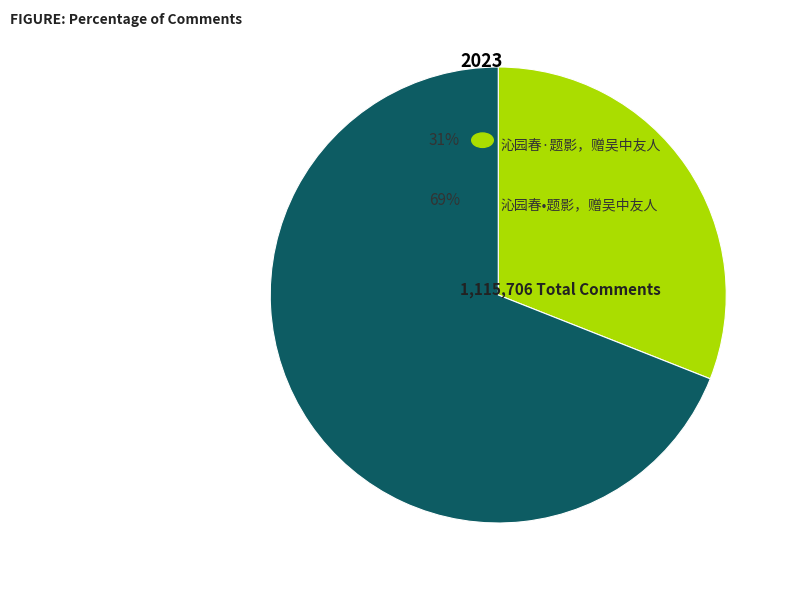

Does any single category account for the majority?

Yes